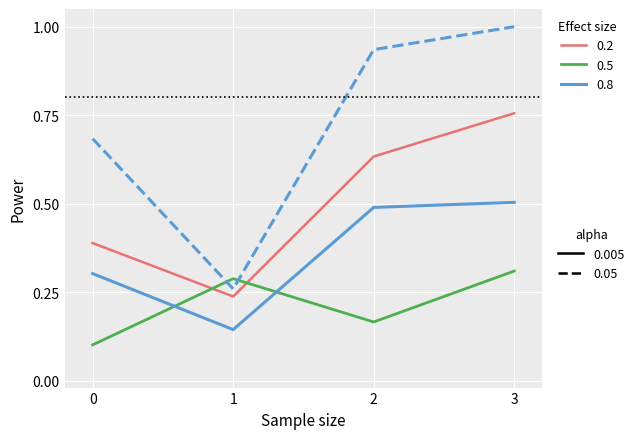

What is the total value across all series at 3?

2.6